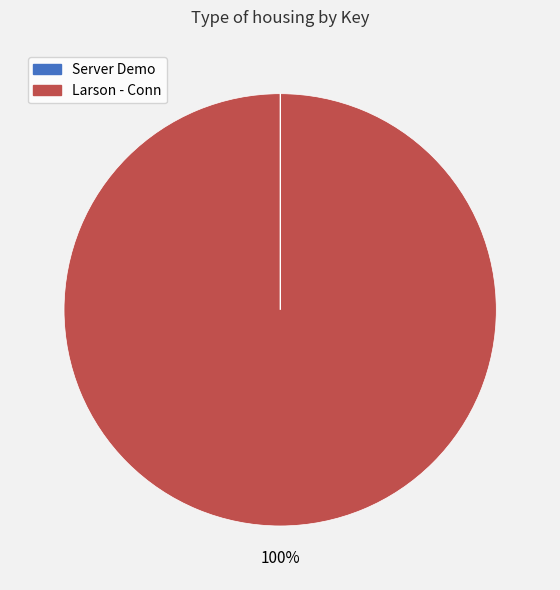

What is the largest slice in the pie chart?

Larson - Conn